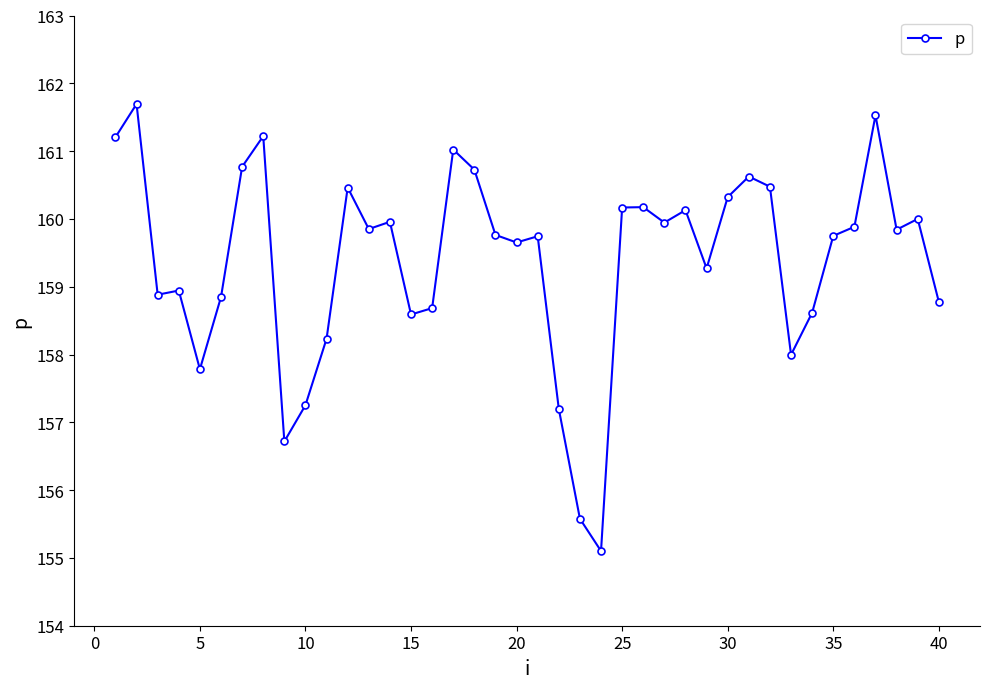

What is the sum of all values?

6375.4